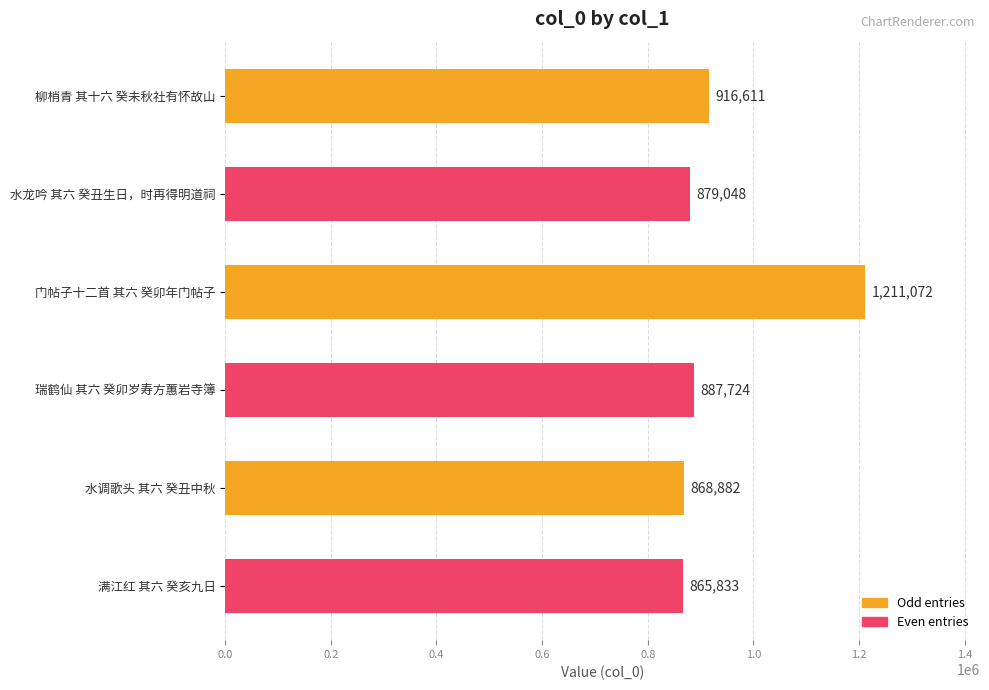

Reading top to bottom, list all the values displayed in this chart.

柳梢青 其十六 癸未秋社有怀故山=916611	水龙吟 其六 癸丑生日，时再得明道祠=879048	门帖子十二首 其六 癸卯年门帖子=1211072	瑞鹤仙 其六 癸卯岁寿方蕙岩寺簿=887724	水调歌头 其六 癸丑中秋=868882	满江红 其六 癸亥九日=865833